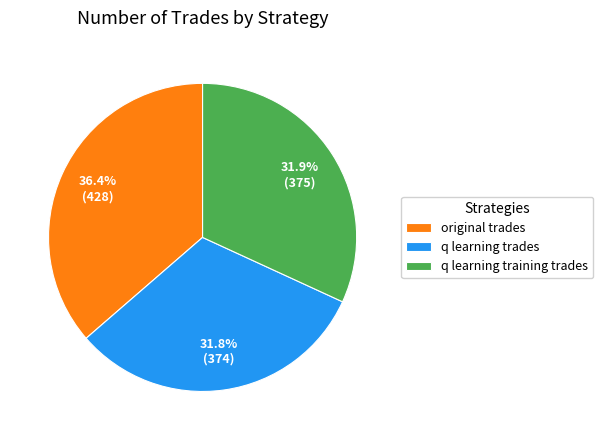

To the nearest percent, what portion does q learning training trades represent?

32%